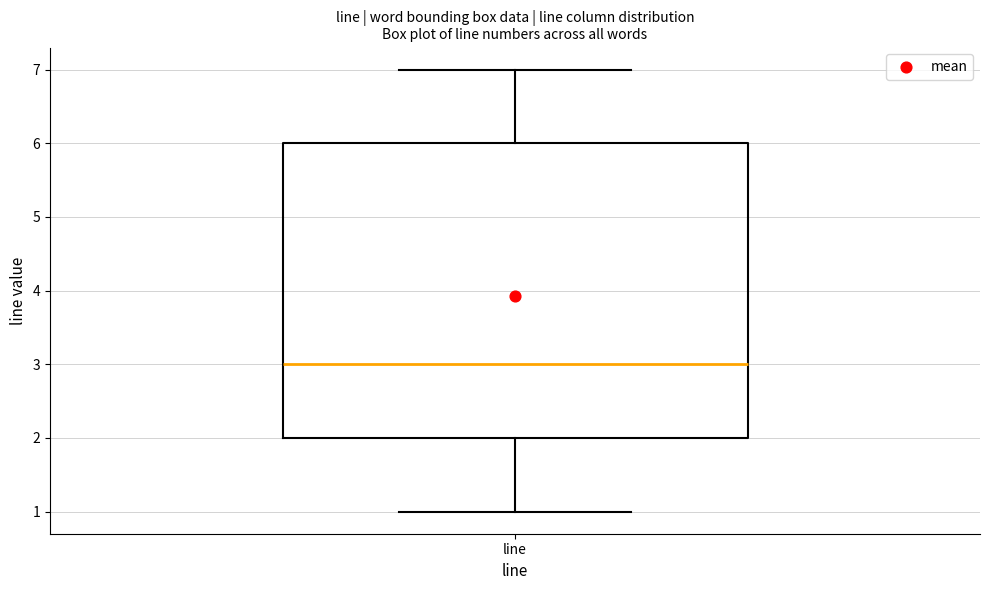

Read this box plot against the y-axis: the position of the median line, the range covered by the box, and the ends of both whiskers. The values are not printed on the chart, so give them approximately, as read against the axis.

median 3, box 2 to 6, whiskers 1 to 7